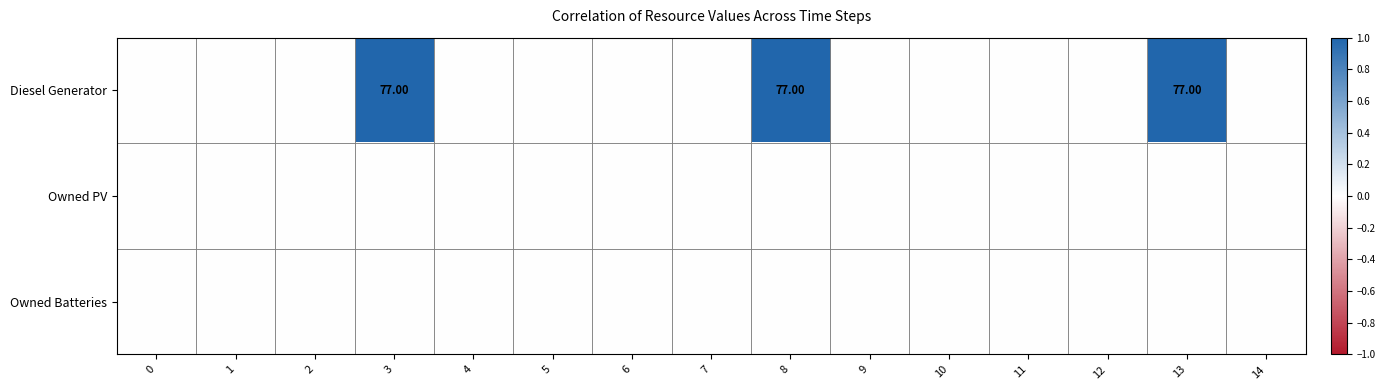

List the labels in order of Diesel Generator value, smallest first.

0, 1, 2, 4, 5, 6, 7, 9, 10, 11, 12, 14, 3, 8, 13